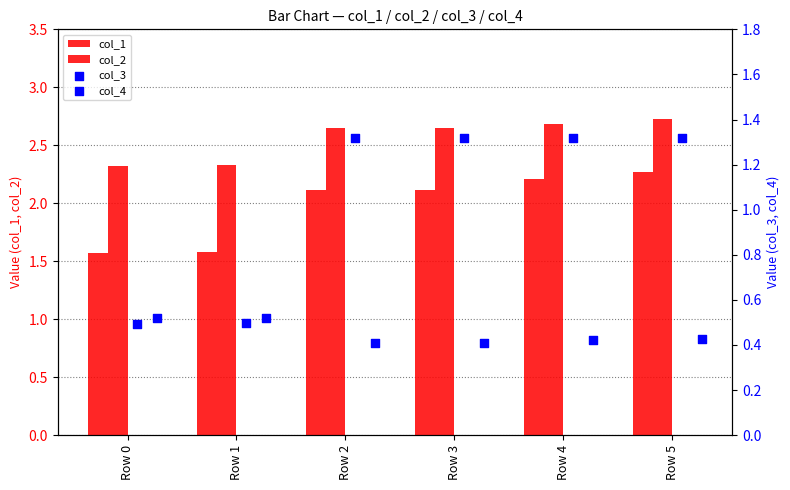

At how many categories does at least one series exceed 1?

6